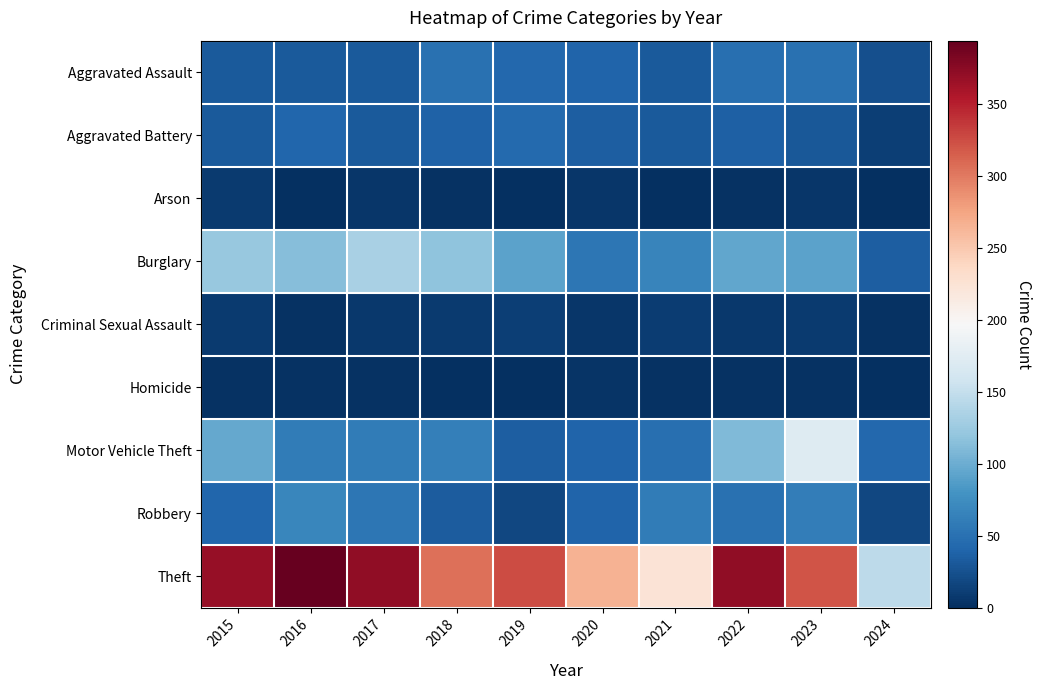

At how many categories does at least one series exceed 8?

10